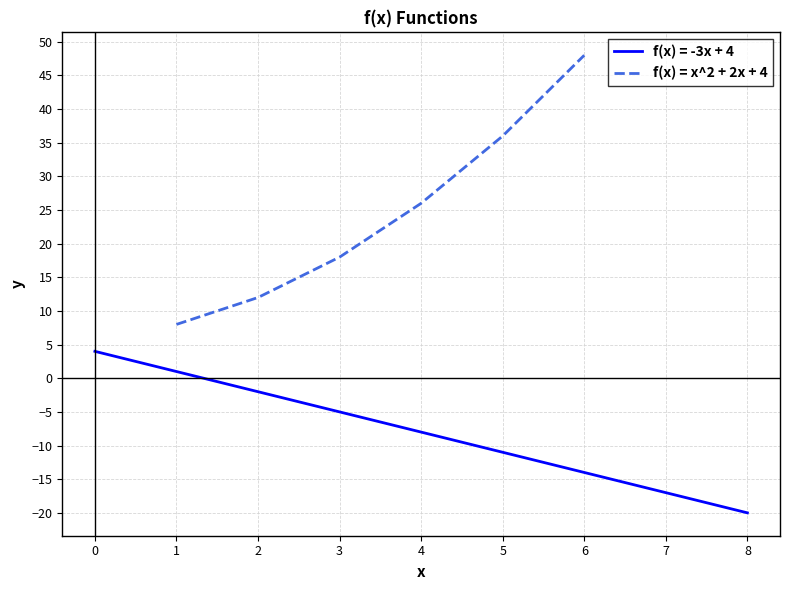

List the labels in order of f(x) = x^2 + 2x + 4 value, largest first.

6, 5, 4, 3, 2, 1